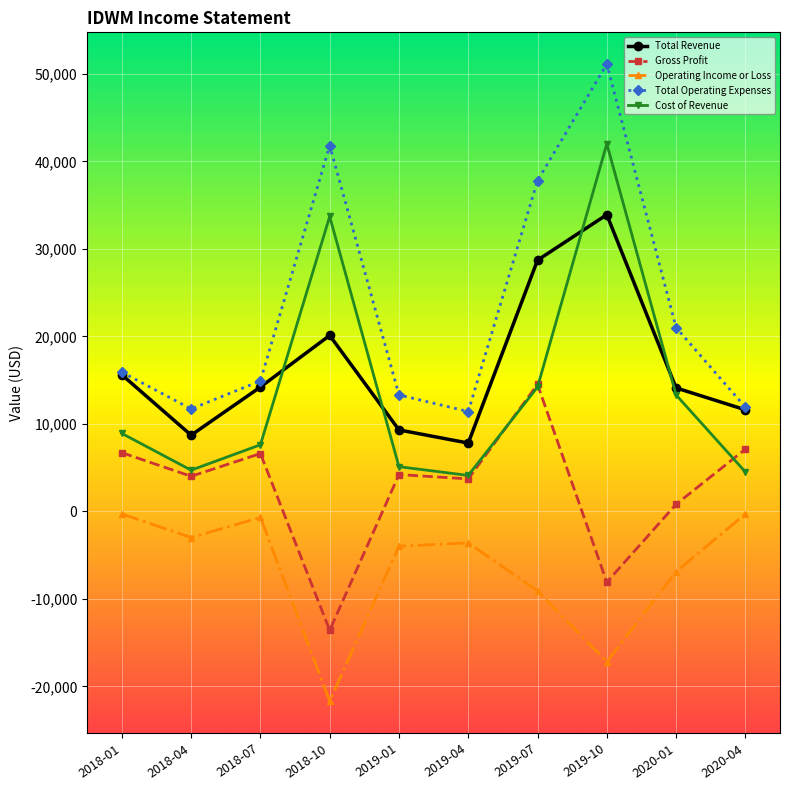

Which category has the lowest value in the Gross Profit series?

2018-10